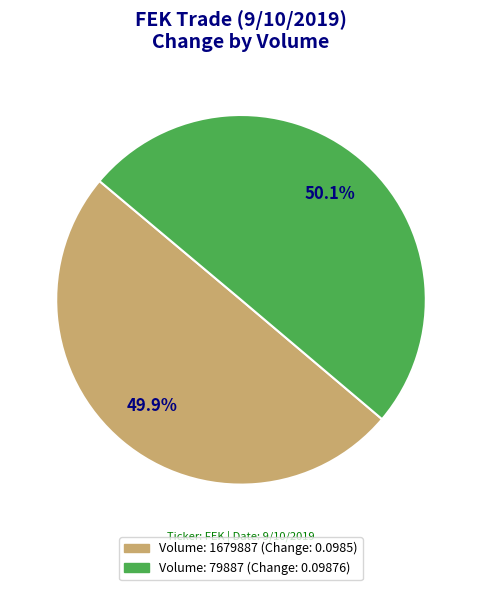

Combined, what portion of the pie is Volume: 79887 and Volume: 1679887?

100.0%